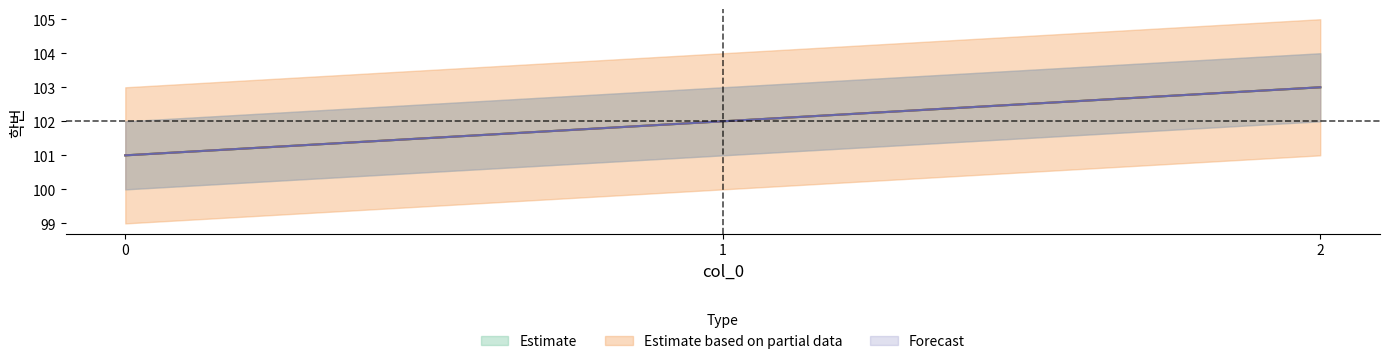

At which label does Estimate first exceed 102?

2